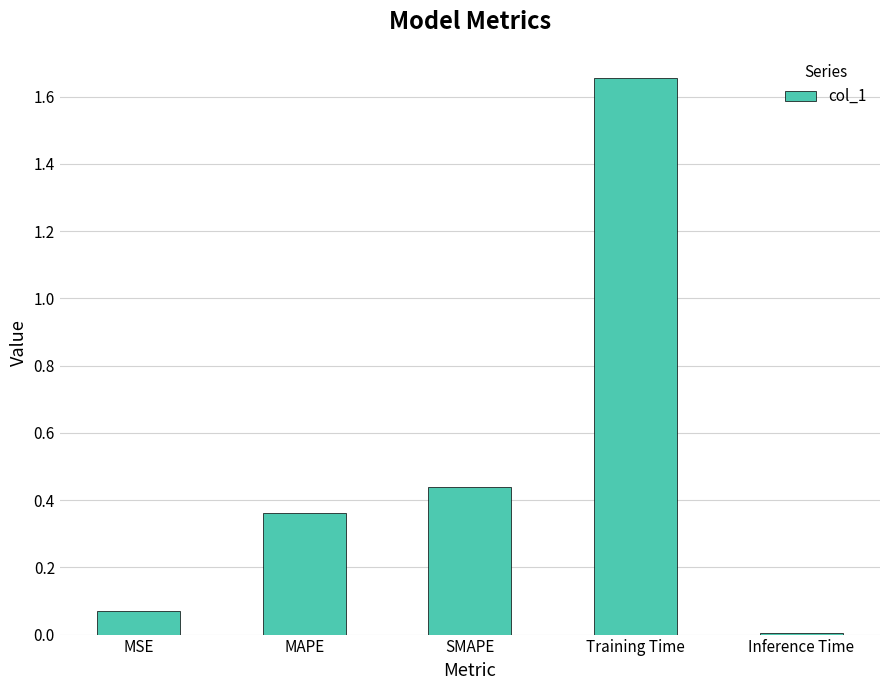

What is the label of the 5th bar from the right?

MSE